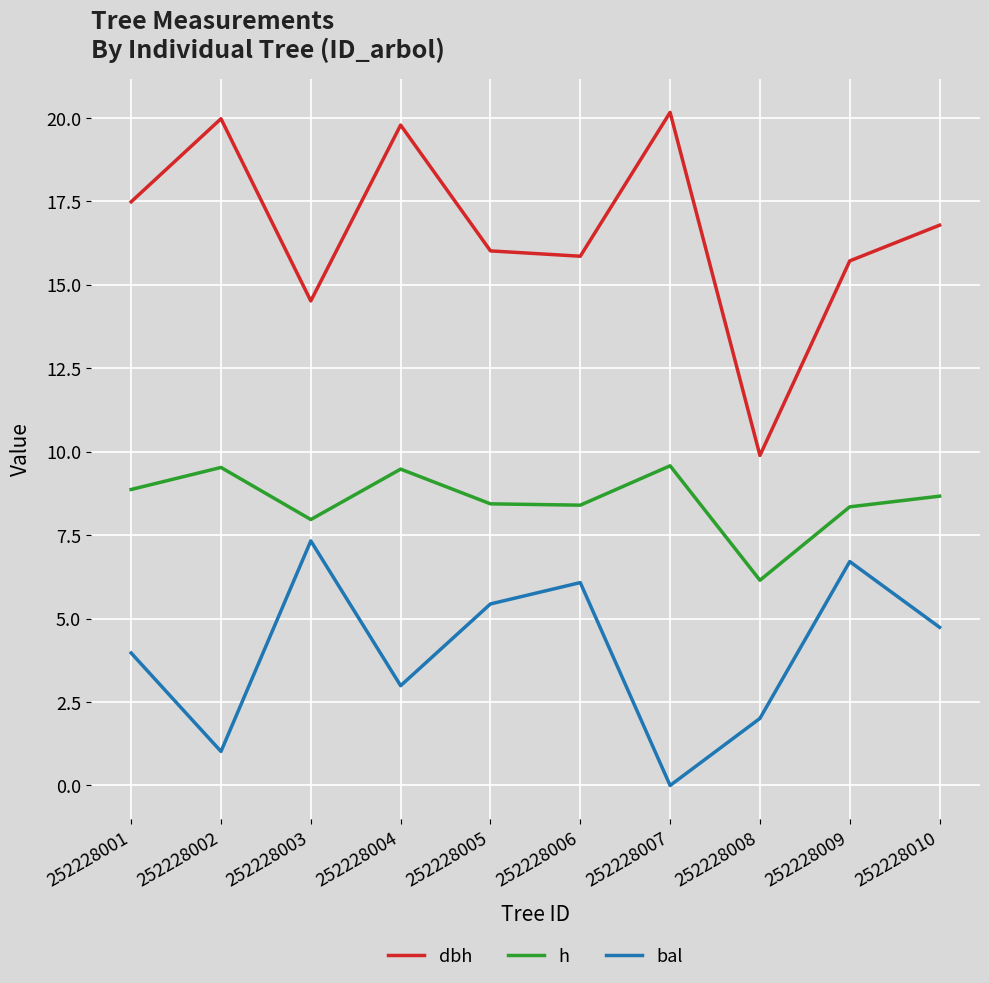

True or false: h and bal cross at least once.

False